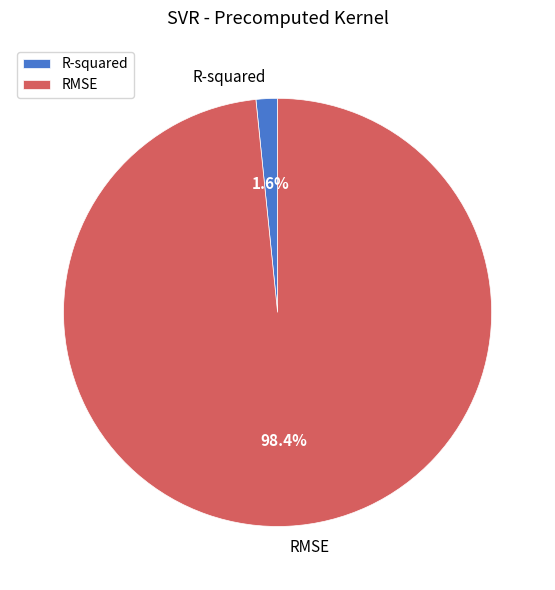

Does RMSE represent more than half of the total?

Yes